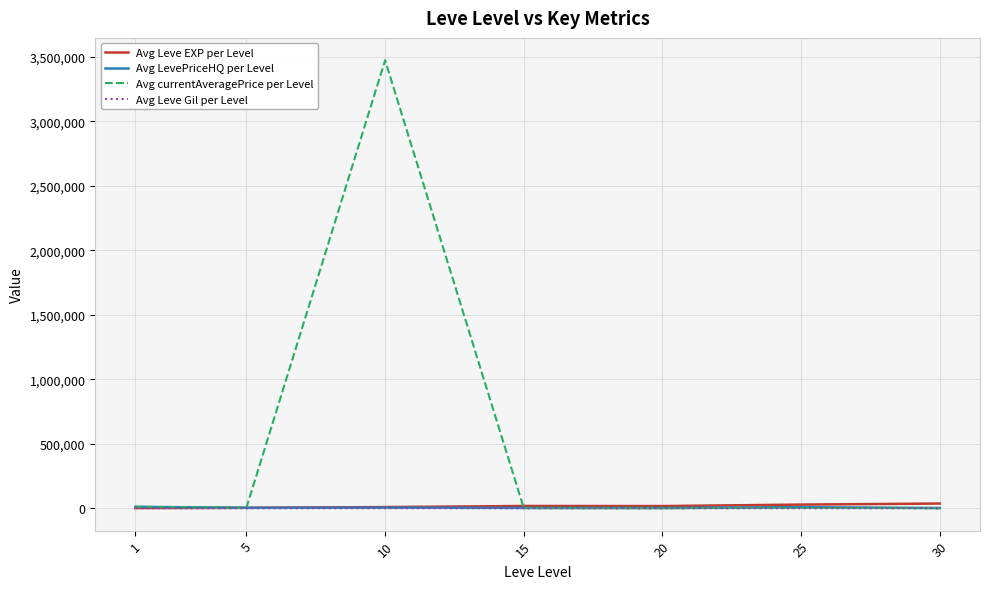

At which category is the sum across all series the highest?

10